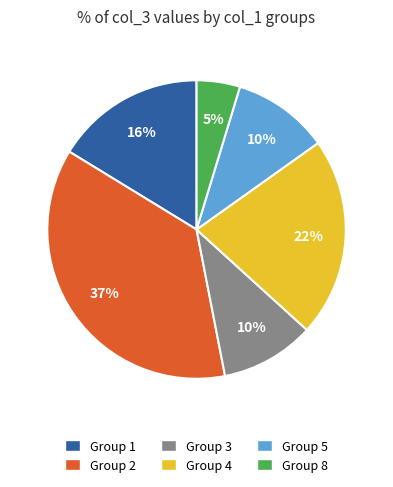

Is there a majority slice in this chart?

No